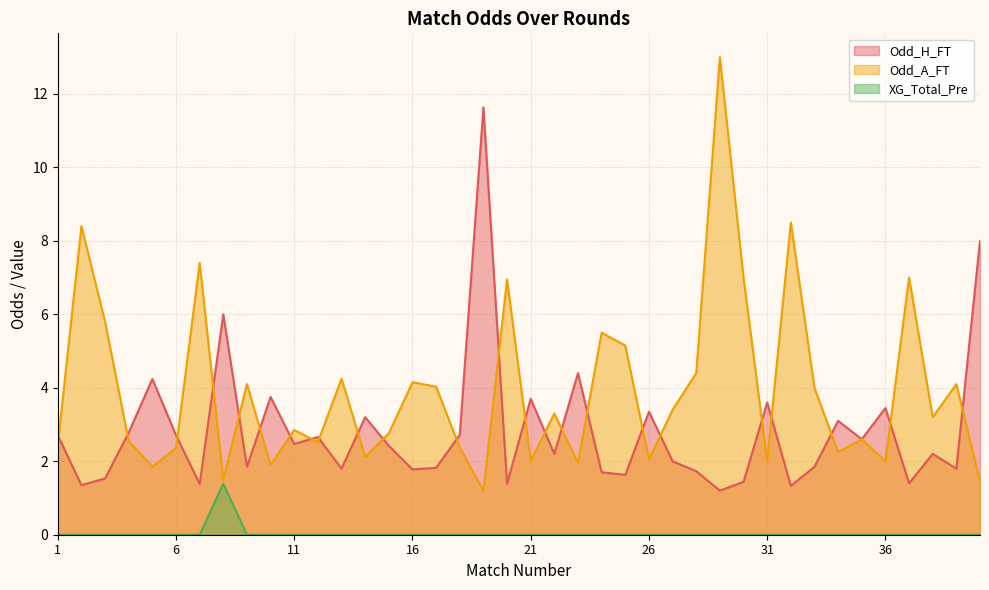

At which category is the sum across all series the highest?

29